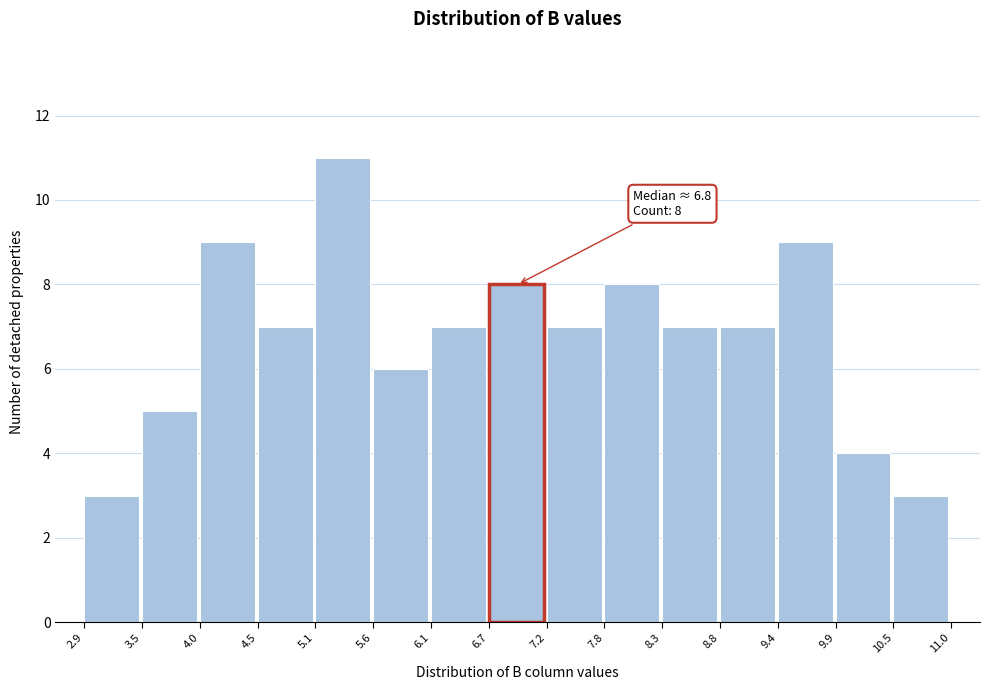

Which range on the x-axis has the tallest bar?

5.1 to 5.6